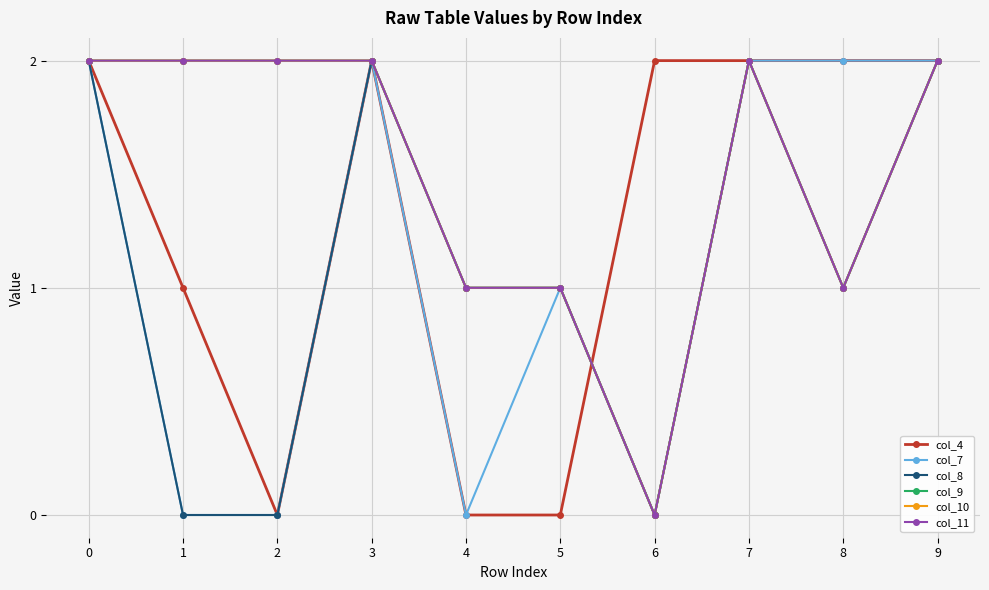

Reading right to left, extract all data points from this chart.

col_4: 9=2	8=2	7=2	6=2	5=0	4=0	3=2	2=0	1=1	0=2
col_7: 9=2	8=2	7=2	6=0	5=1	4=0	3=2	2=0	1=0	0=2
col_8: 9=2	8=1	7=2	6=0	5=1	4=1	3=2	2=0	1=0	0=2
col_9: 9=2	8=1	7=2	6=0	5=1	4=1	3=2	2=2	1=2	0=2
col_10: 9=2	8=1	7=2	6=0	5=1	4=1	3=2	2=2	1=2	0=2
col_11: 9=2	8=1	7=2	6=0	5=1	4=1	3=2	2=2	1=2	0=2